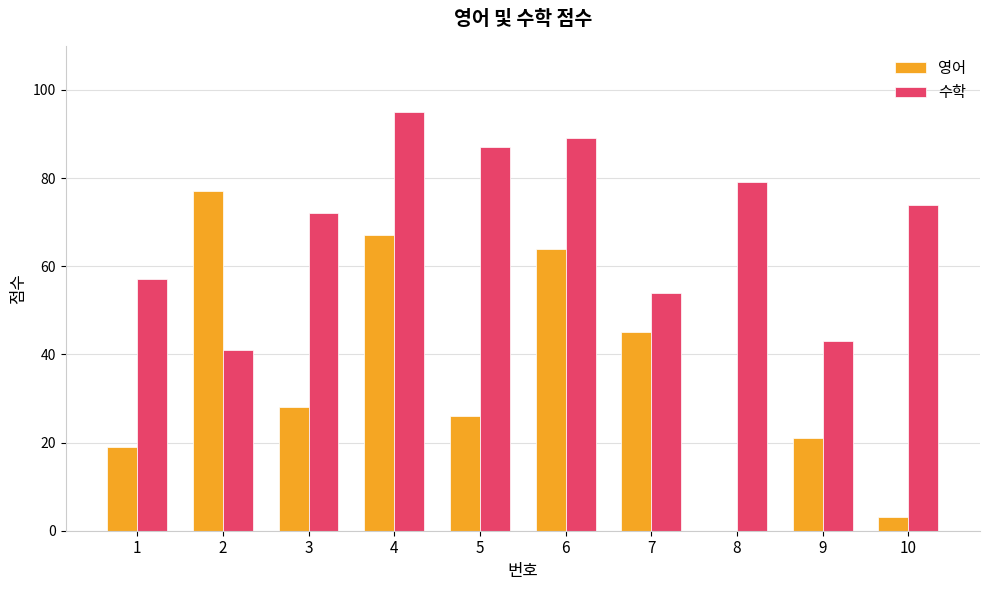

What is the approximate value of 수학 at 9?

43